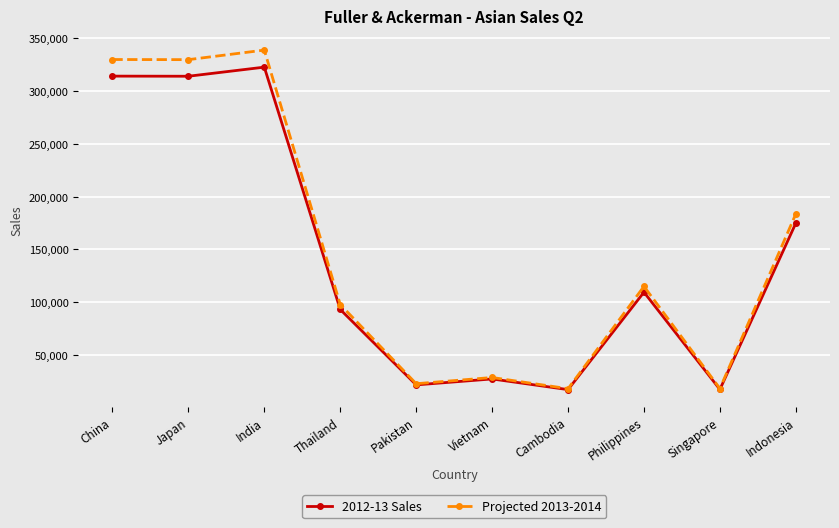

What is the highest value of the 2012-13 Sales series?

322345.0